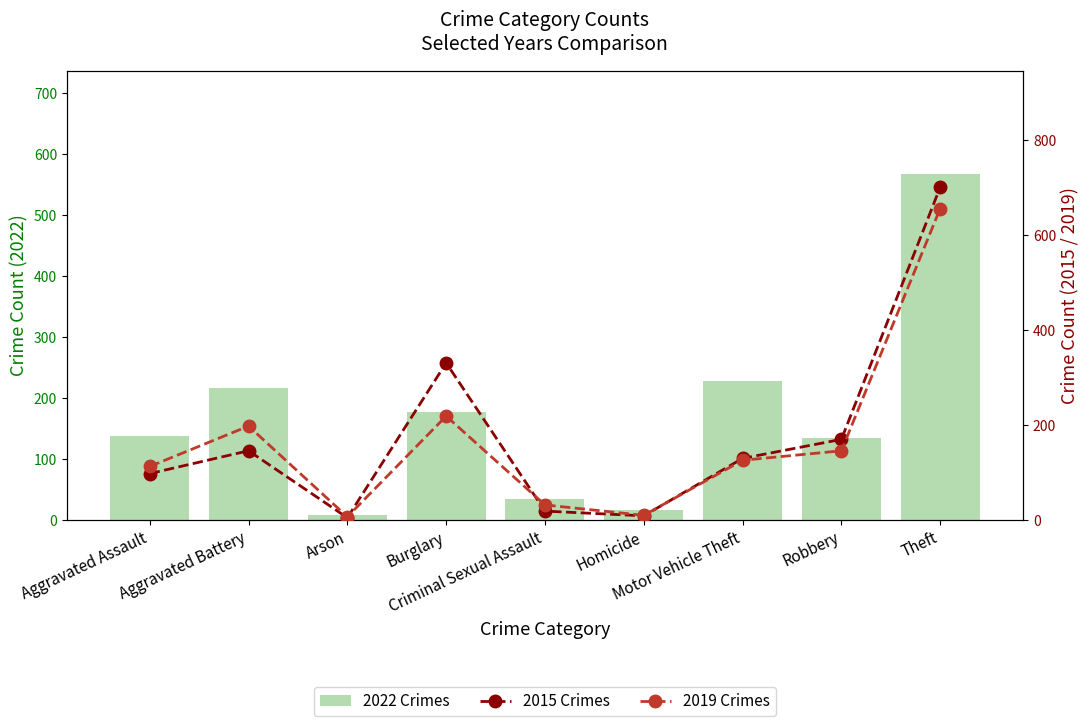

Reading right to left, what are all the values shown in this chart?

2022 Crimes: 567	134	228	16	34	176	7	217	137
2015 Crimes: 700	169	129	8	18	330	4	145	97
2019 Crimes: 655	145	125	9	31	218	6	197	112